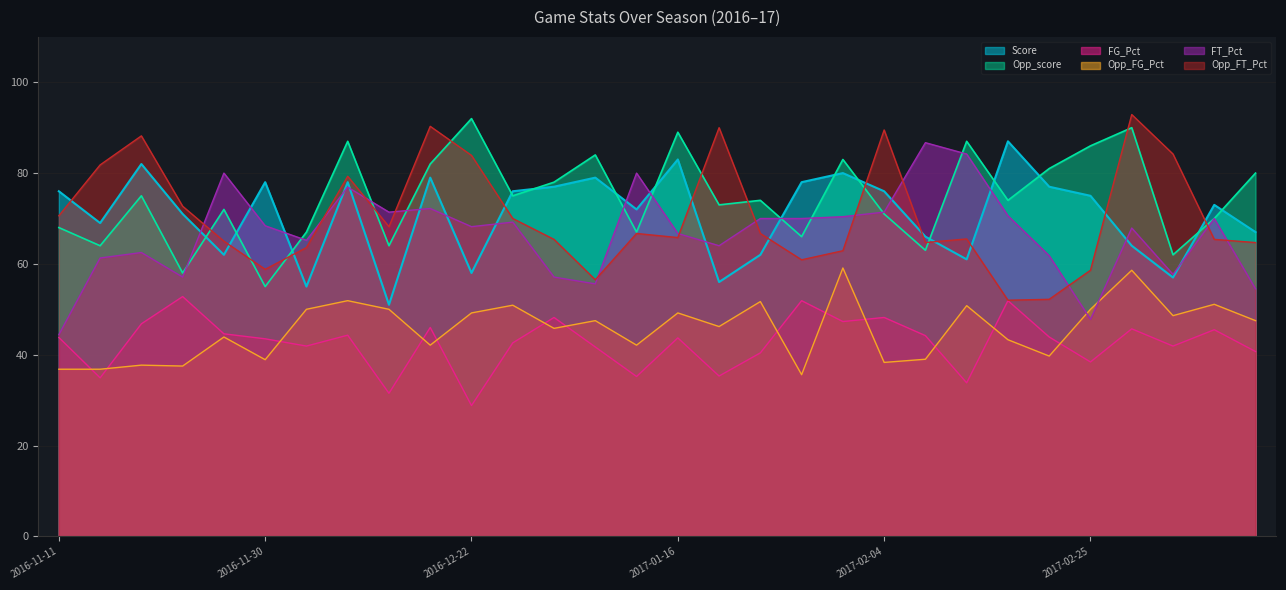

Reading right to left, what are all the values shown in this chart?

Score: 2017-03-08=67.0	2017-03-04=73.0	2017-03-02=57.0	2017-02-27=64.0	2017-02-25=75.0	2017-02-20=77.0	2017-02-18=87.0	2017-02-13=61.0	2017-02-11=66.0	2017-02-04=76.0	2017-01-30=80.0	2017-01-28=78.0	2017-01-23=62.0	2017-01-21=56.0	2017-01-16=83.0	2017-01-14=72.0	2017-01-09=79.0	2017-01-07=77.0	2017-01-02=76.0	2016-12-22=58.0	2016-12-16=79.0	2016-12-13=51.0	2016-12-10=78.0	2016-12-03=55.0	2016-11-30=78.0	2016-11-26=62.0	2016-11-20=71.0	2016-11-19=82.0	2016-11-18=69.0	2016-11-11=76.0
Opp_score: 2017-03-08=80.0	2017-03-04=70.0	2017-03-02=62.0	2017-02-27=90.0	2017-02-25=86.0	2017-02-20=81.0	2017-02-18=74.0	2017-02-13=87.0	2017-02-11=63.0	2017-02-04=71.0	2017-01-30=83.0	2017-01-28=66.0	2017-01-23=74.0	2017-01-21=73.0	2017-01-16=89.0	2017-01-14=67.0	2017-01-09=84.0	2017-01-07=78.0	2017-01-02=75.0	2016-12-22=92.0	2016-12-16=82.0	2016-12-13=64.0	2016-12-10=87.0	2016-12-03=67.0	2016-11-30=55.0	2016-11-26=72.0	2016-11-20=58.0	2016-11-19=75.0	2016-11-18=64.0	2016-11-11=68.0
FG_Pct: 2017-03-08=40.7	2017-03-04=45.5	2017-03-02=41.9	2017-02-27=45.7	2017-02-25=38.4	2017-02-20=43.9	2017-02-18=51.9	2017-02-13=33.8	2017-02-11=44.2	2017-02-04=48.2	2017-01-30=47.3	2017-01-28=51.9	2017-01-23=40.4	2017-01-21=35.3	2017-01-16=43.7	2017-01-14=35.2	2017-01-09=41.7	2017-01-07=48.2	2017-01-02=42.6	2016-12-22=28.8	2016-12-16=46.0	2016-12-13=31.5	2016-12-10=44.3	2016-12-03=41.9	2016-11-30=43.5	2016-11-26=44.6	2016-11-20=52.8	2016-11-19=46.8	2016-11-18=34.9	2016-11-11=43.8
Opp_FG_Pct: 2017-03-08=47.5	2017-03-04=51.1	2017-03-02=48.6	2017-02-27=58.6	2017-02-25=50.0	2017-02-20=39.7	2017-02-18=43.3	2017-02-13=50.8	2017-02-11=39.0	2017-02-04=38.3	2017-01-30=59.1	2017-01-28=35.6	2017-01-23=51.7	2017-01-21=46.2	2017-01-16=49.2	2017-01-14=42.1	2017-01-09=47.5	2017-01-07=45.8	2017-01-02=50.9	2016-12-22=49.2	2016-12-16=42.1	2016-12-13=50.0	2016-12-10=51.9	2016-12-03=50.0	2016-11-30=38.9	2016-11-26=43.9	2016-11-20=37.5	2016-11-19=37.7	2016-11-18=36.8	2016-11-11=36.8
FT_Pct: 2017-03-08=54.5	2017-03-04=70.0	2017-03-02=57.7	2017-02-27=67.9	2017-02-25=47.8	2017-02-20=61.8	2017-02-18=70.6	2017-02-13=84.2	2017-02-11=86.7	2017-02-04=71.4	2017-01-30=70.4	2017-01-28=70.0	2017-01-23=70.0	2017-01-21=64.0	2017-01-16=66.7	2017-01-14=80.0	2017-01-09=55.6	2017-01-07=57.1	2017-01-02=69.2	2016-12-22=68.2	2016-12-16=72.2	2016-12-13=71.4	2016-12-10=76.9	2016-12-03=65.2	2016-11-30=68.4	2016-11-26=80.0	2016-11-20=57.1	2016-11-19=62.5	2016-11-18=61.3	2016-11-11=44.4
Opp_FT_Pct: 2017-03-08=64.7	2017-03-04=65.4	2017-03-02=84.2	2017-02-27=92.9	2017-02-25=58.6	2017-02-20=52.2	2017-02-18=52.0	2017-02-13=65.5	2017-02-11=64.7	2017-02-04=89.5	2017-01-30=62.9	2017-01-28=60.9	2017-01-23=66.7	2017-01-21=90.0	2017-01-16=65.8	2017-01-14=66.7	2017-01-09=56.5	2017-01-07=65.4	2017-01-02=70.0	2016-12-22=83.9	2016-12-16=90.3	2016-12-13=68.2	2016-12-10=79.3	2016-12-03=63.6	2016-11-30=58.8	2016-11-26=65.0	2016-11-20=72.7	2016-11-19=88.2	2016-11-18=81.8	2016-11-11=70.6